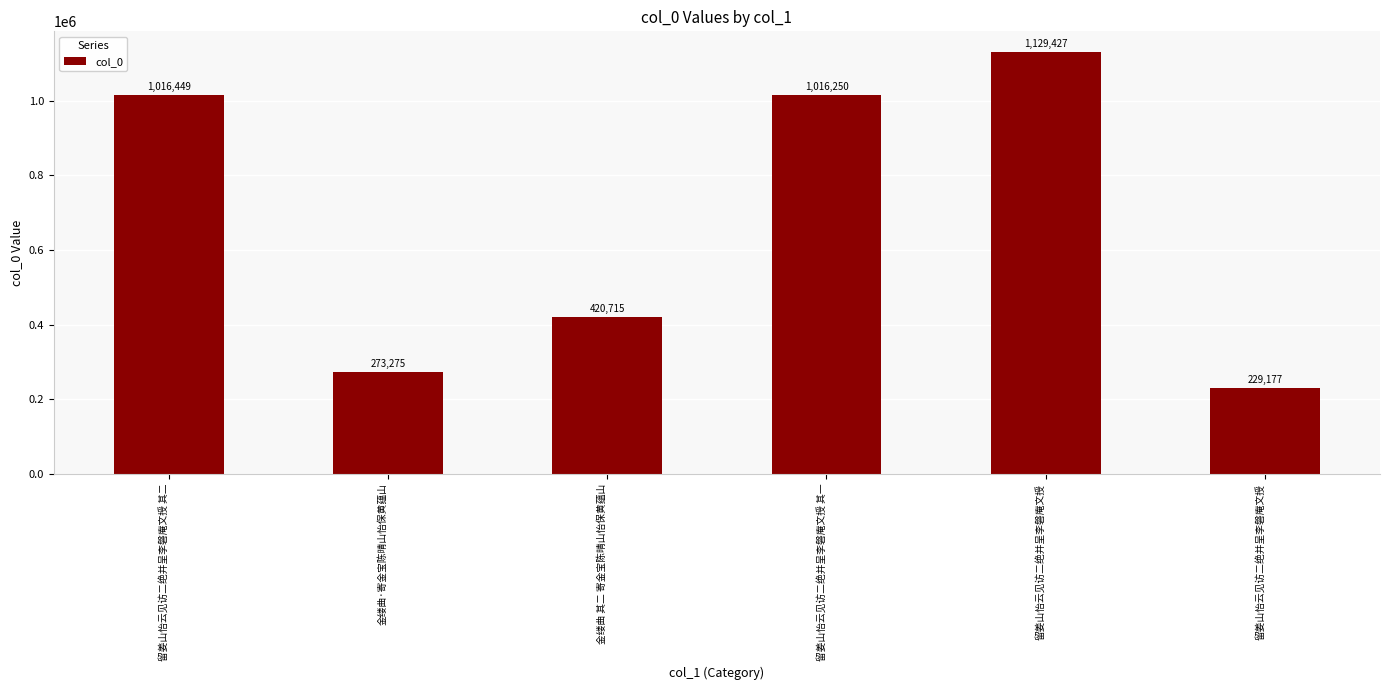

How many bars are there in total?

6